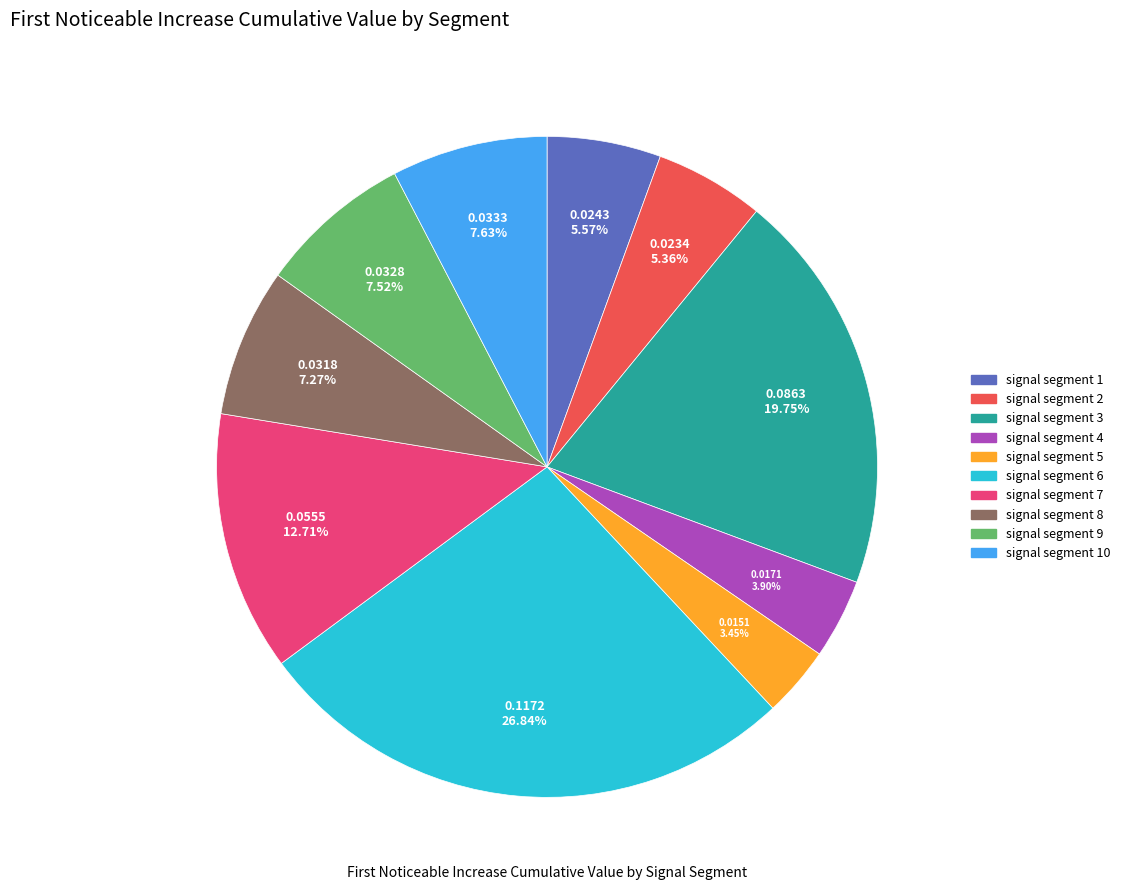

What portion of the pie excludes signal segment 10?

92.4%